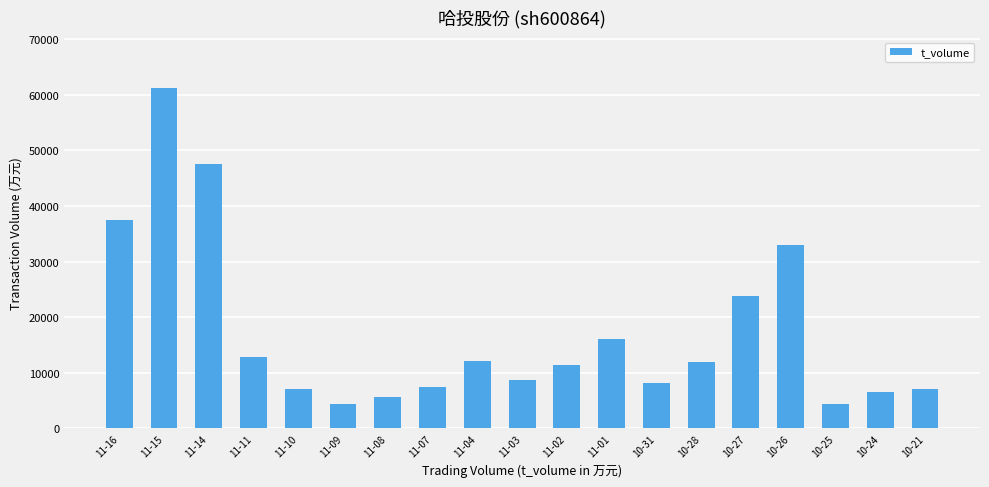

The value at 10-31 is 8071. True or false?

True